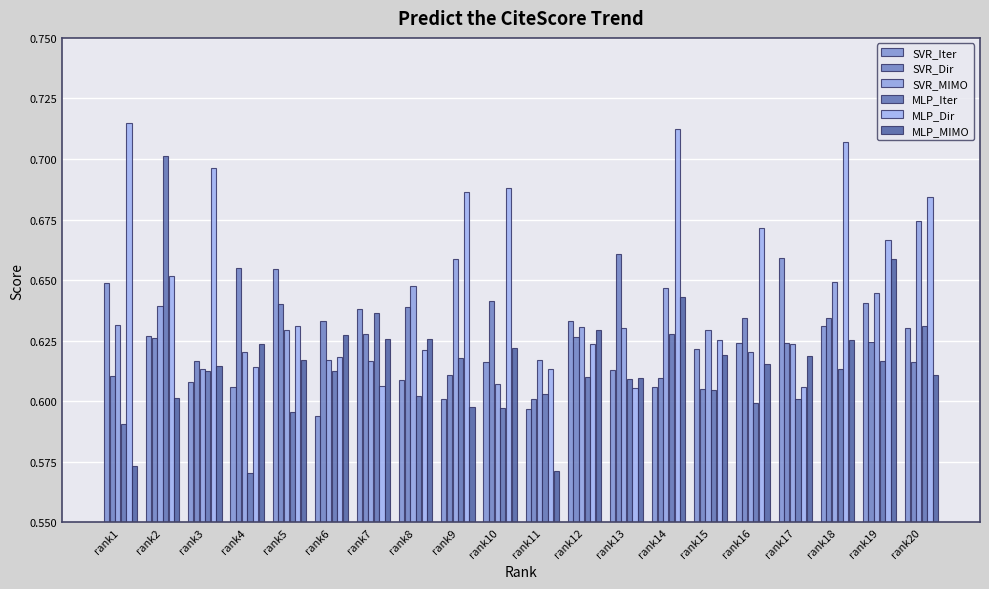

Where is SVR_MIMO nearest to the value 0?

rank10